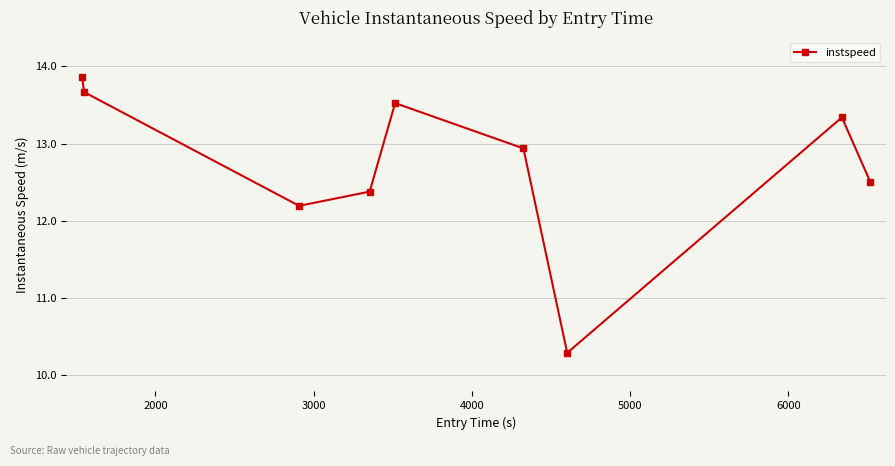

What is the average value?

12.7